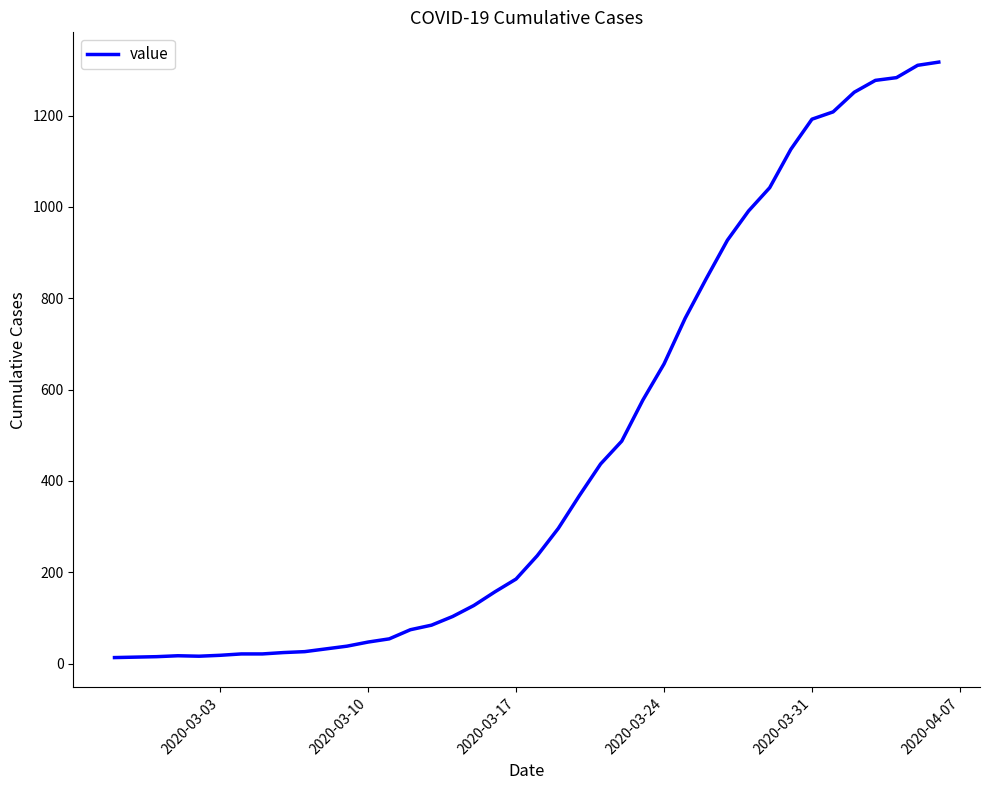

What is the maximum value shown in the chart?

1317